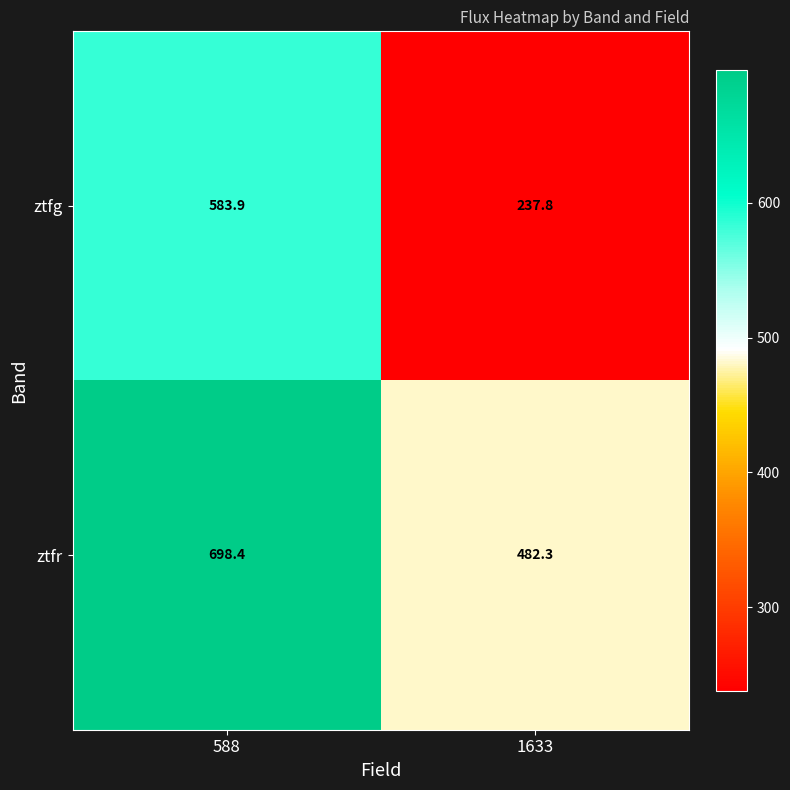

At which label does ztfr reach its peak?

588